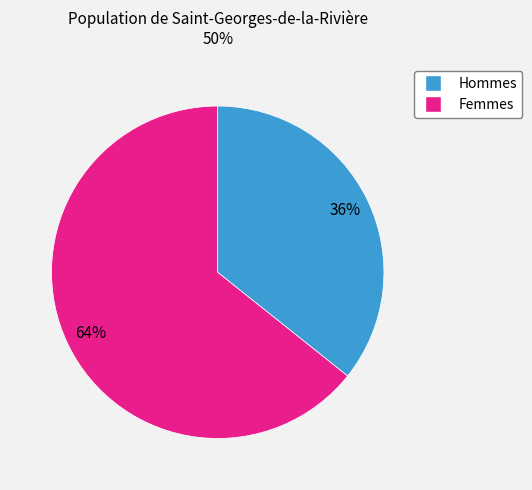

To the nearest percent, what is the average slice percentage?

50%